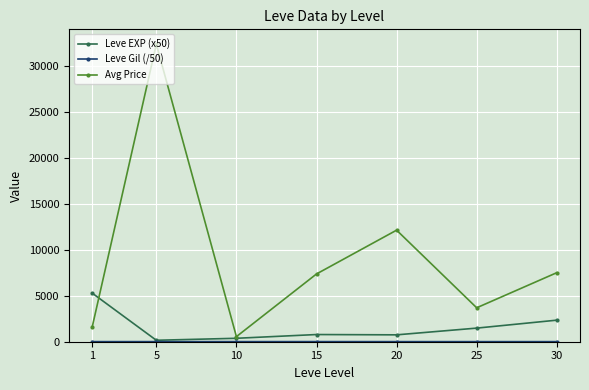

What is the total value across all series at 5?

32596.7